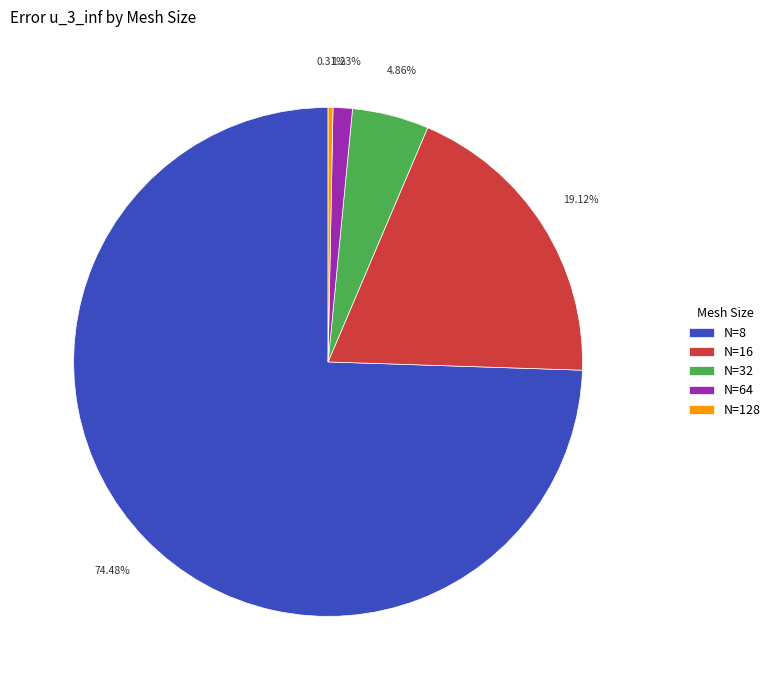

How many segments does this pie chart have?

5